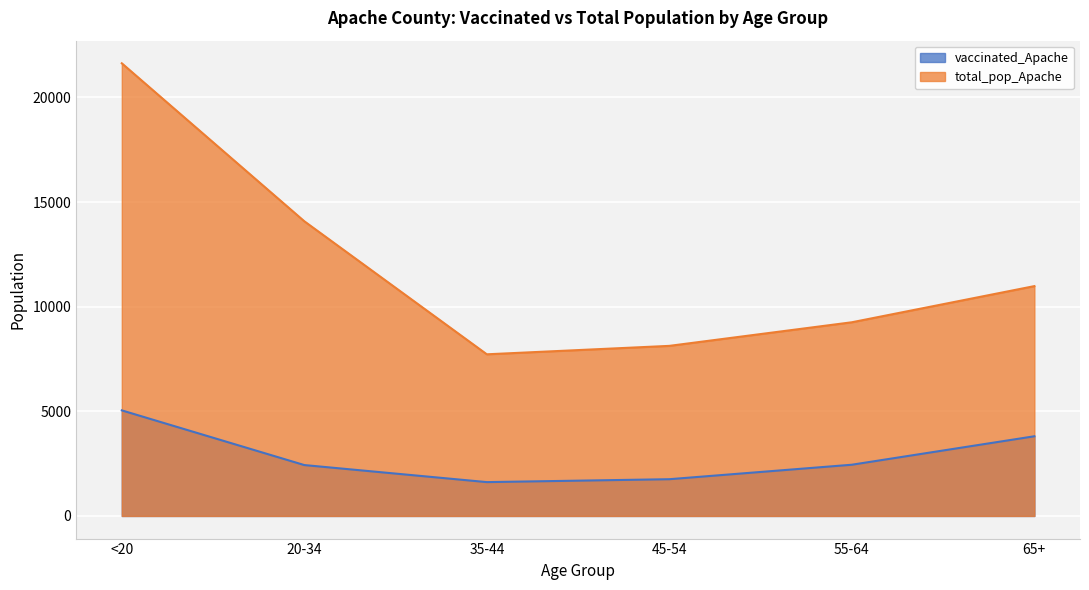

At how many categories does at least one series exceed 16954?

1